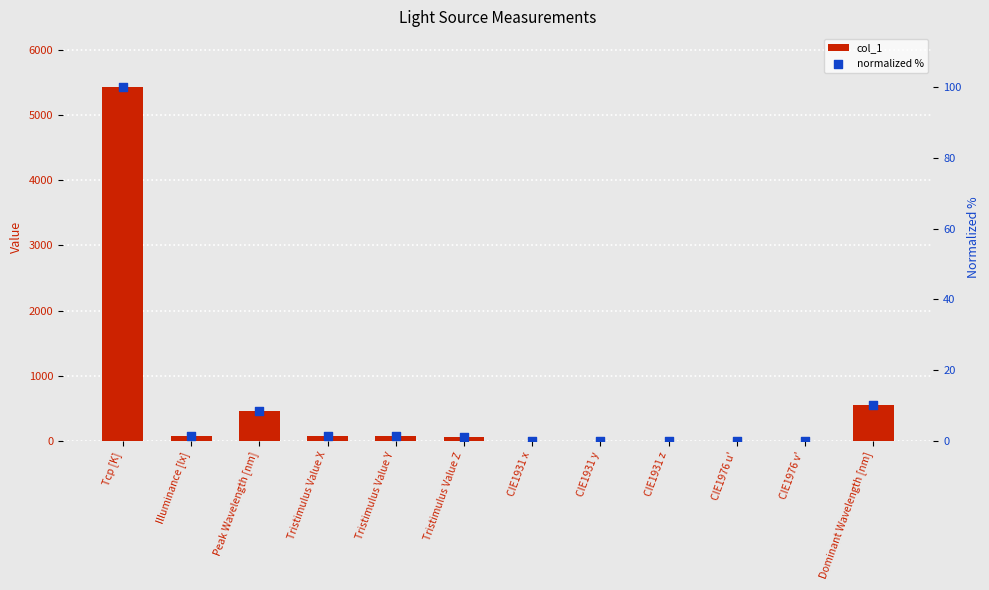

Which series has the largest total across all categories?

col_1